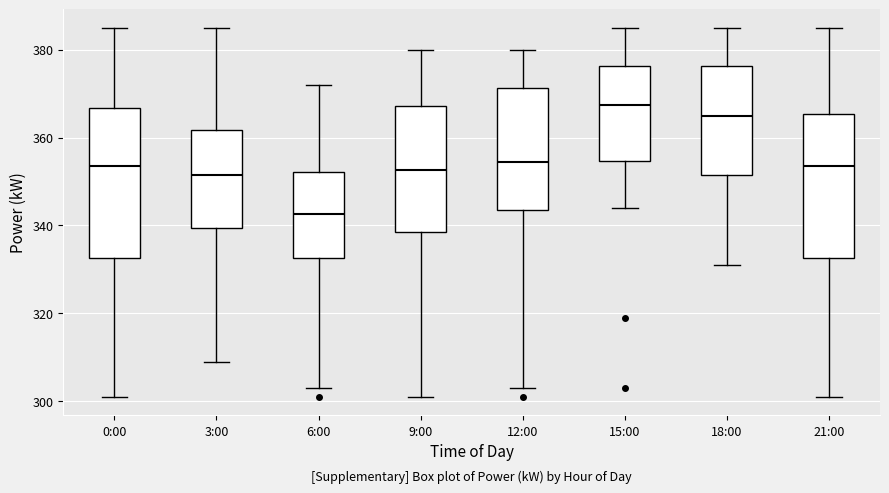

Which box has the lowest median line?

6:00